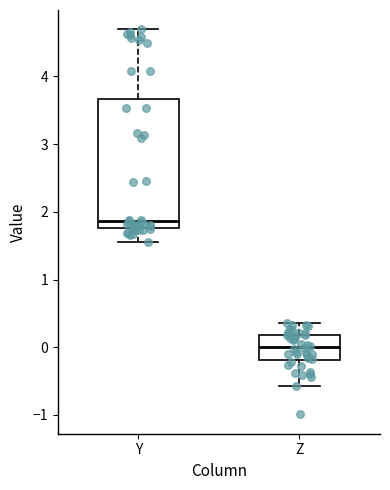

Where does the median line of the box for Z sit on the y-axis? The values are not printed on the chart, so give them approximately, as read against the axis.

0.0